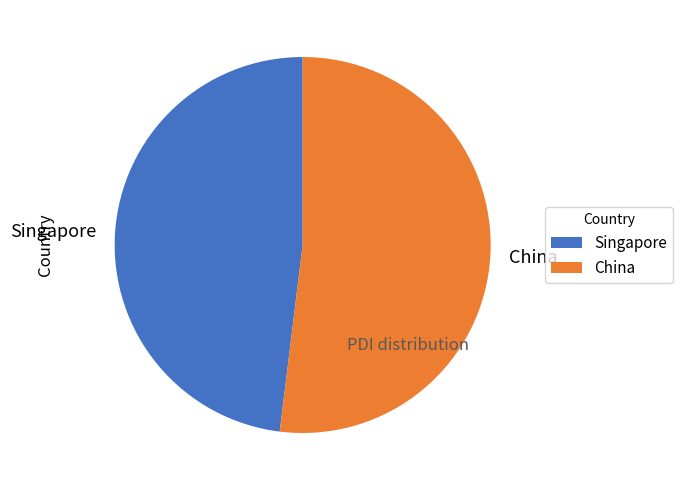

Which has a higher value, China or Singapore?

China